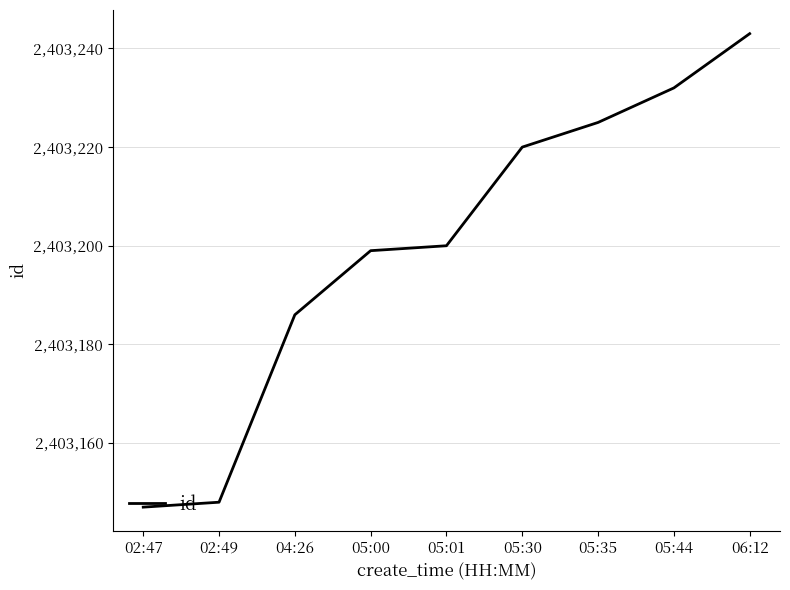

Is this an area chart (filled region under the line)?

No